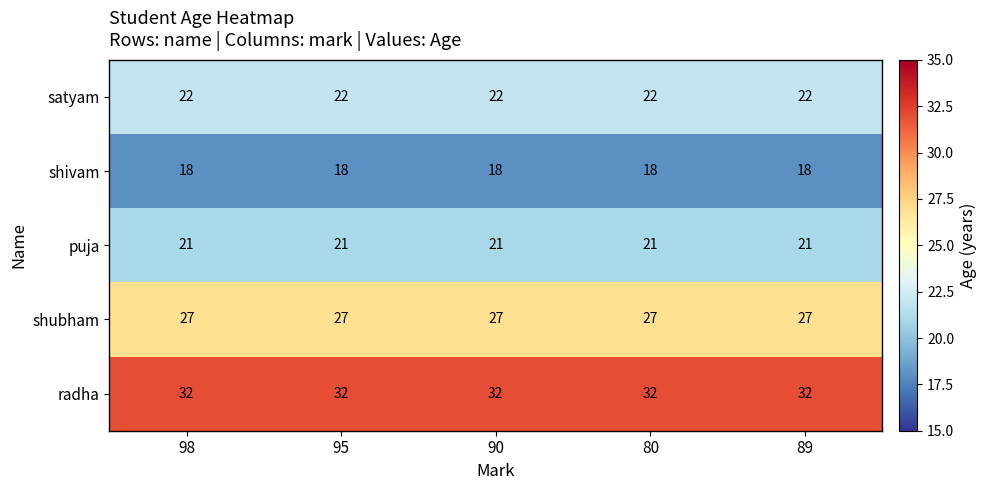

What is the sum of the satyam values at 95 and 89?

44